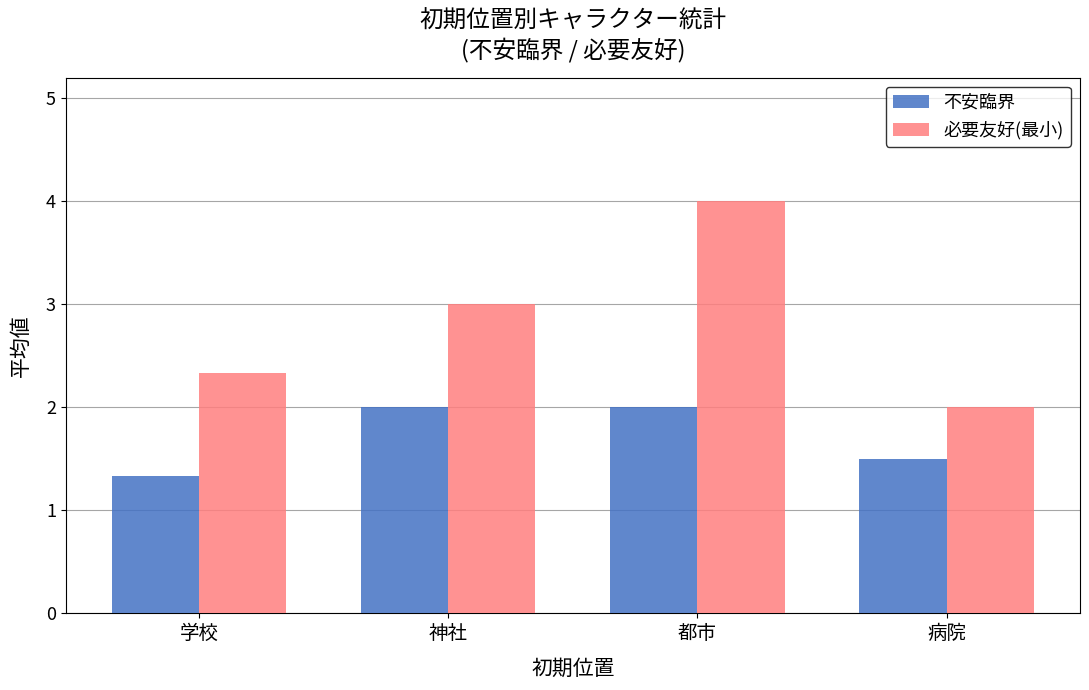

True or false: 不安臨界 has a value of 1.3 at 学校.

True